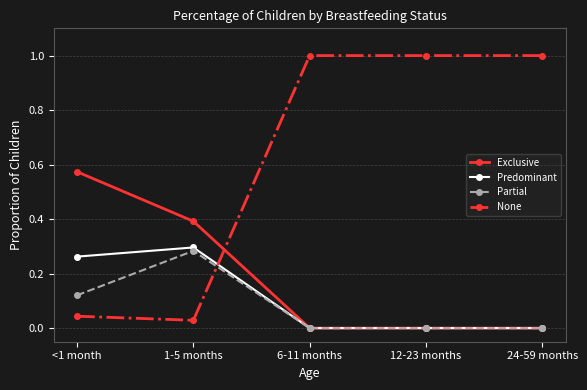

What value does the Exclusive series have at 1-5 months?

0.4